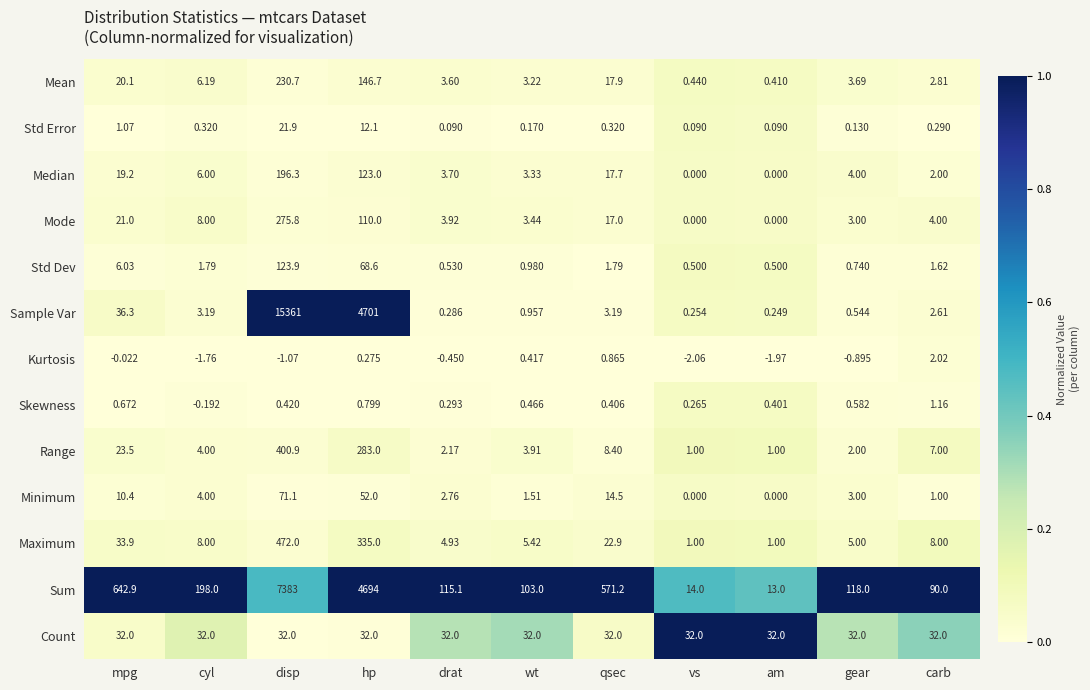

At which label does Kurtosis first exceed 0?

hp